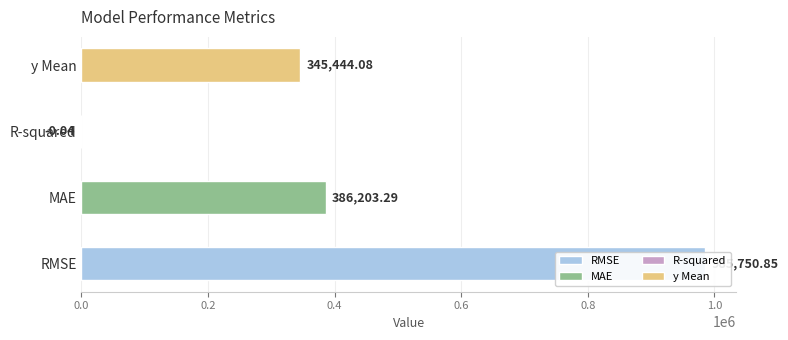

What is the value of the 4th bar from the left?

345444.1